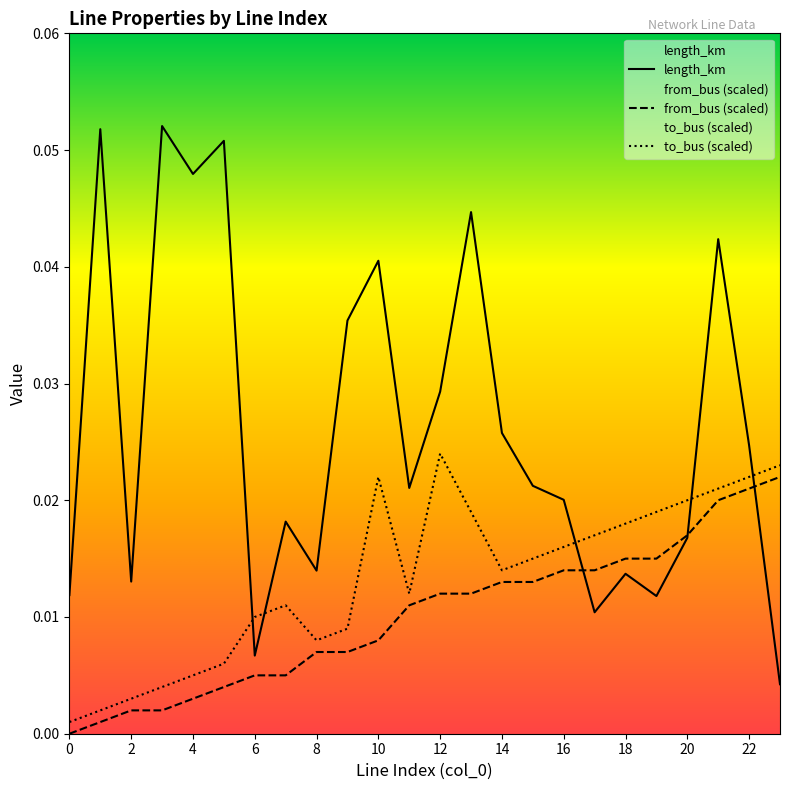

List the series in order of their peak value, lowest first.

from_bus (scaled), to_bus (scaled), length_km